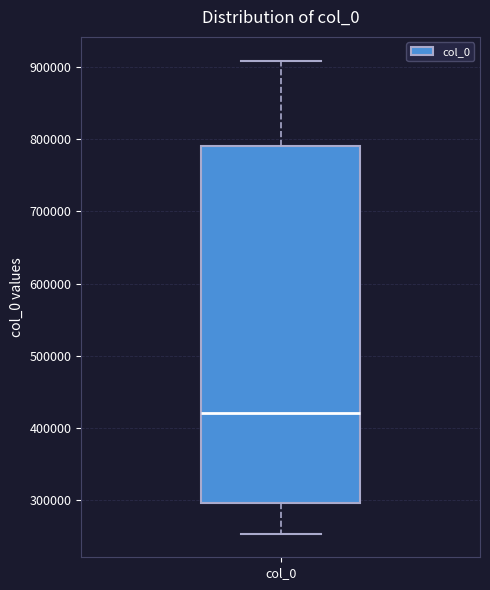

Where is the upper edge of the box for col_0 on the y-axis? The values are not printed on the chart, so give them approximately, as read against the axis.

790000